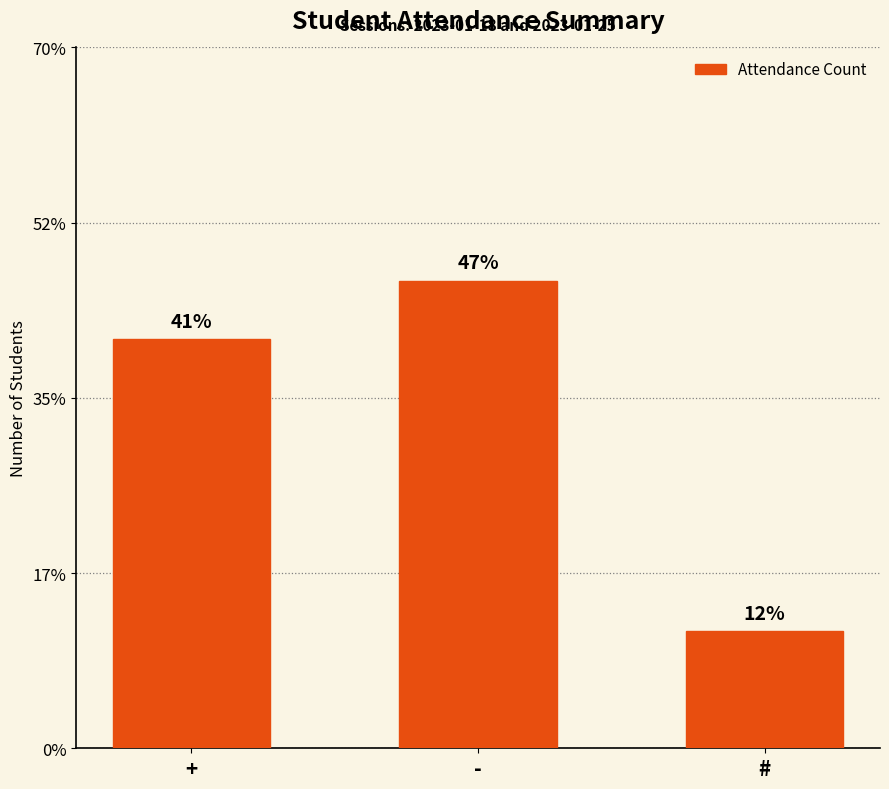

Where is the data nearest to the value 5?

+